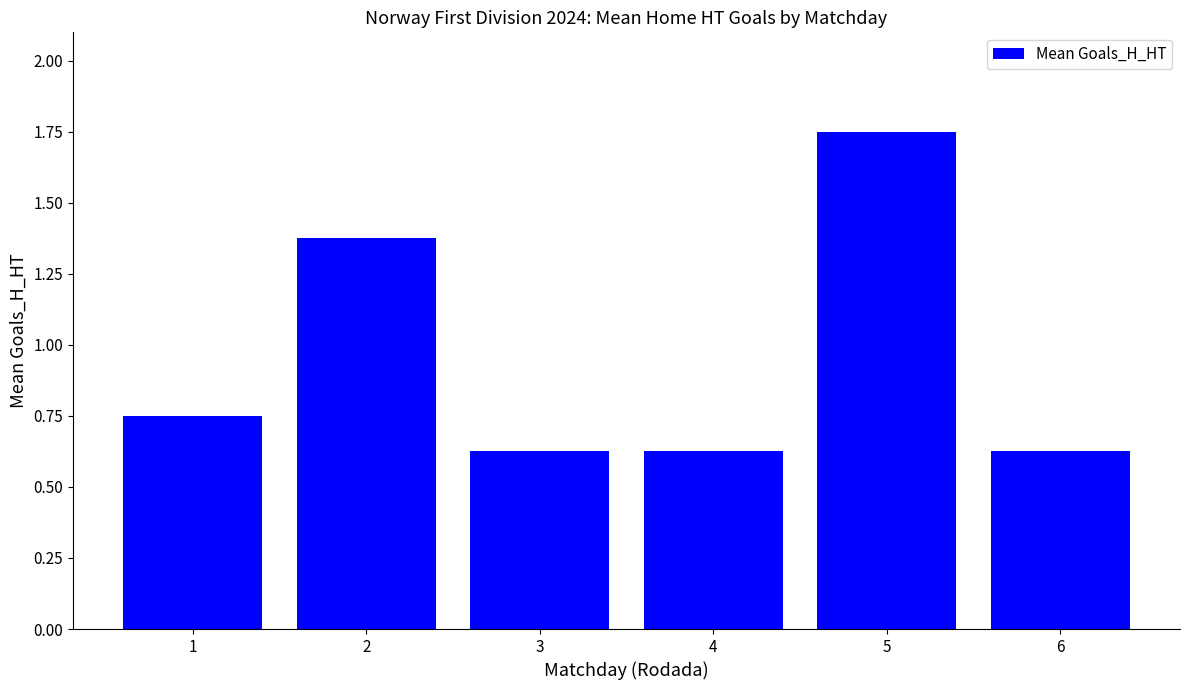

The chart shows a value of 1.0 at 4. True or false?

False